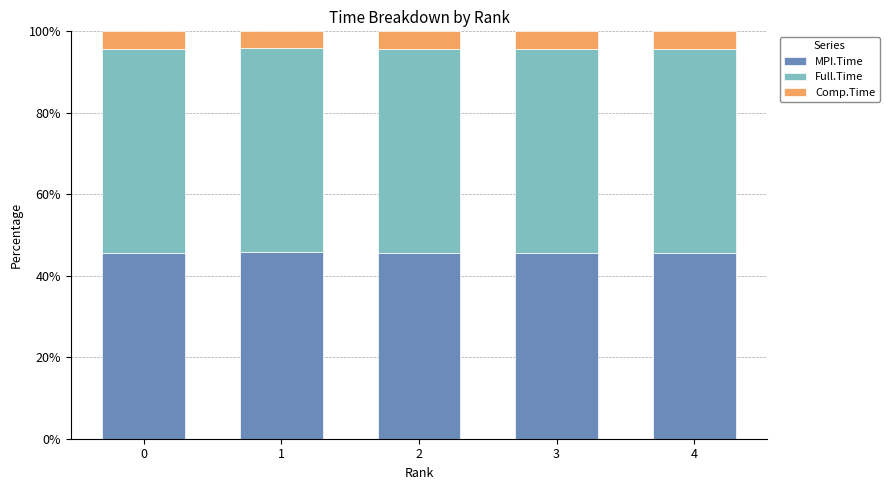

What is the sum of the MPI.Time values at 2 and 0?

91.3